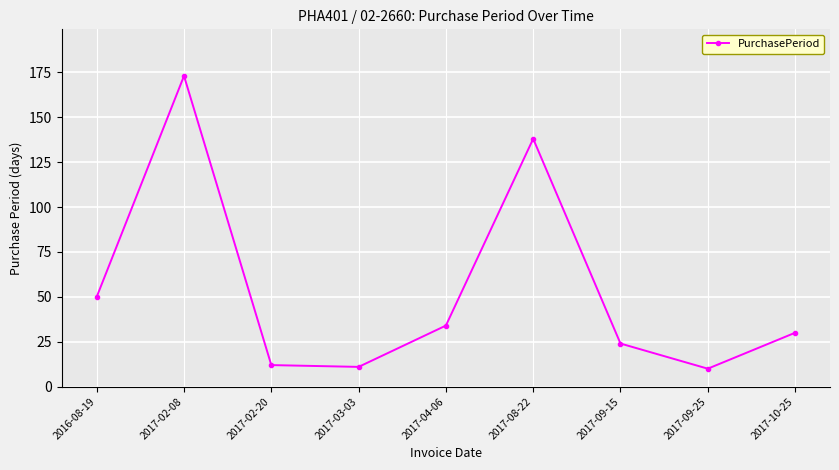

Reading left to right, list all the values displayed in this chart.

2016-08-19=50	2017-02-08=173	2017-02-20=12	2017-03-03=11	2017-04-06=34	2017-08-22=138	2017-09-15=24	2017-09-25=10	2017-10-25=30